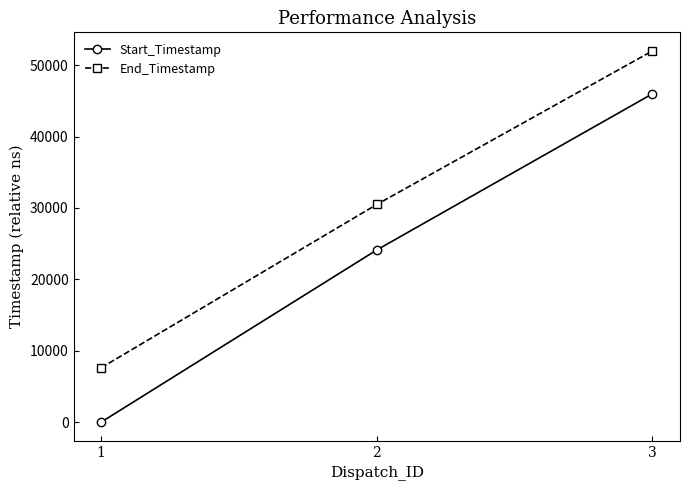

How many series are shown in this chart?

2